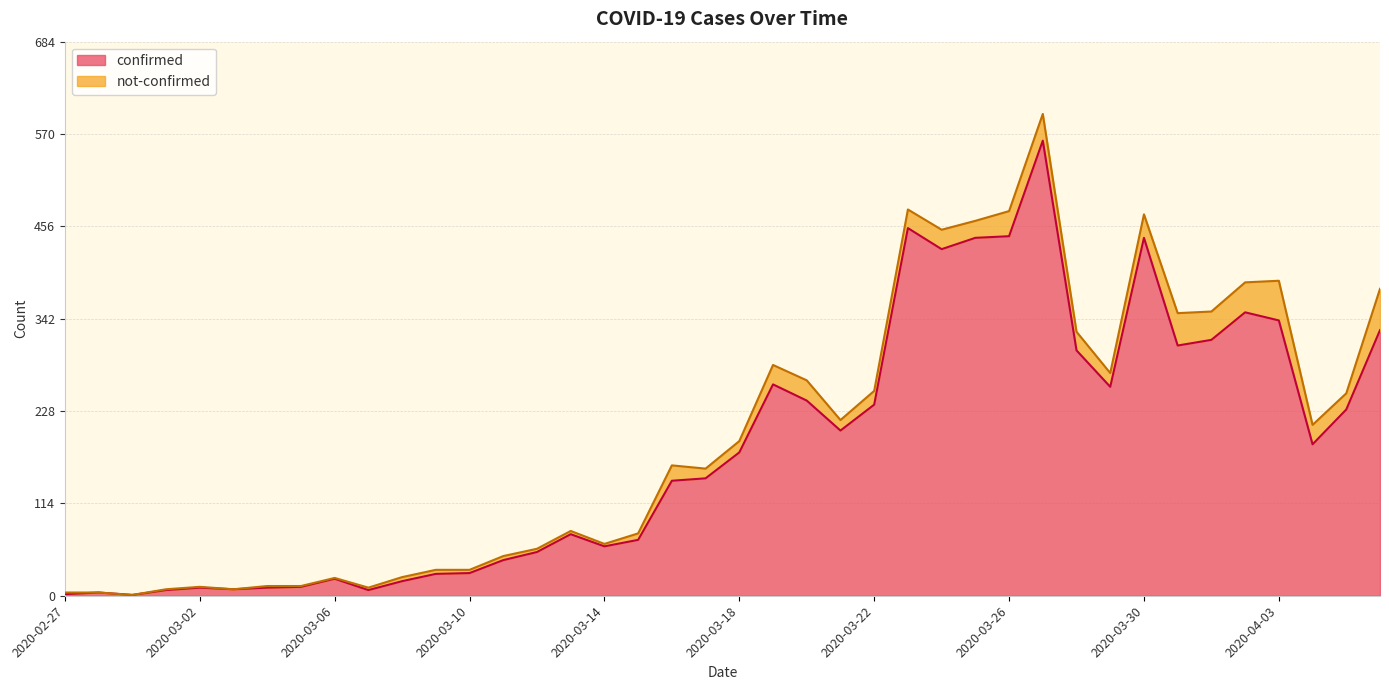

How many points are lower than both their immediate neighbors (excluding endpoints)?

9